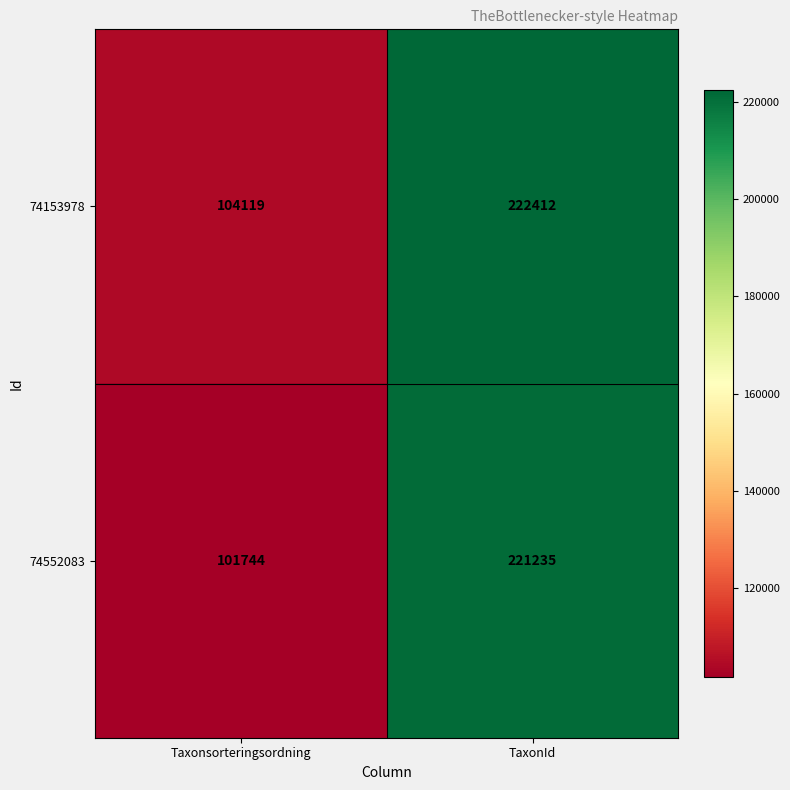

Between Taxonsorteringsordning and TaxonId, which series saw the biggest shift?

74552083